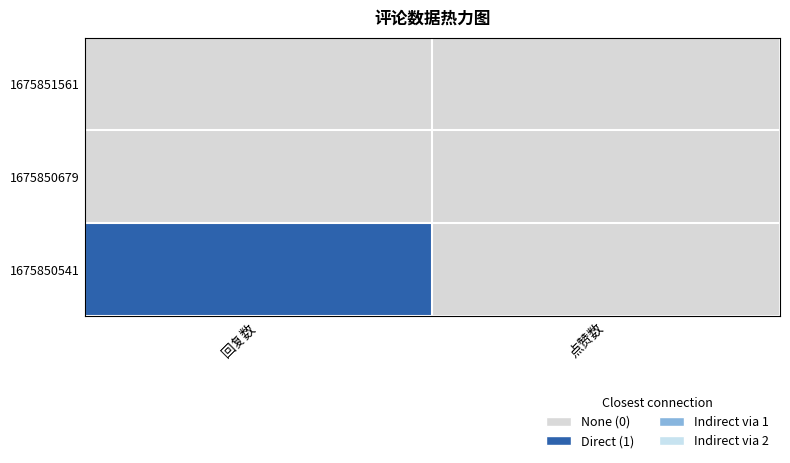

The value of 点赞数 at 点赞数 is 1. True or false?

False